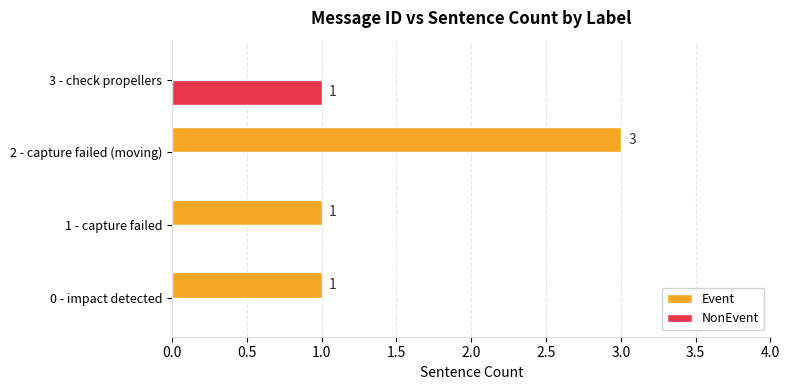

What is the sum of all Event values?

5